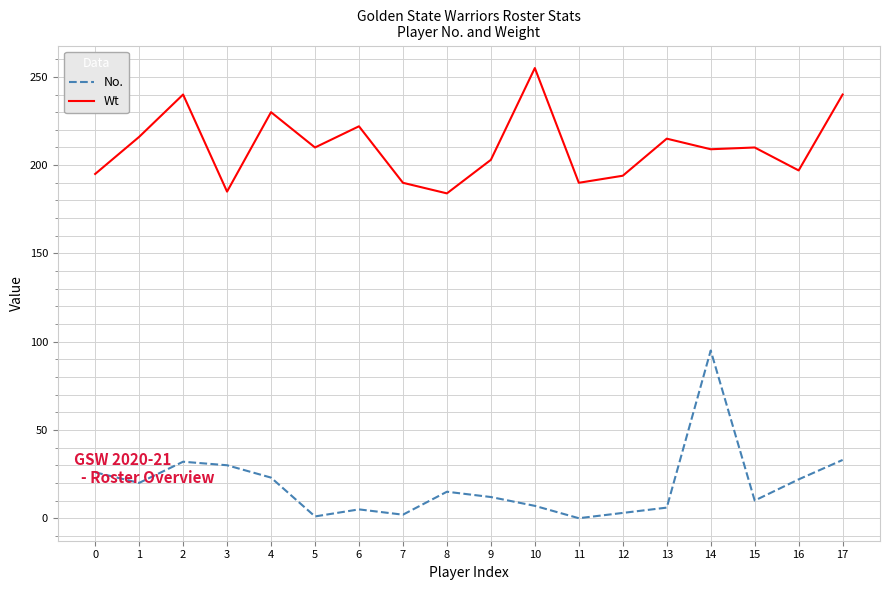

True or false: No. has more than 2 points higher than both neighbors.

True